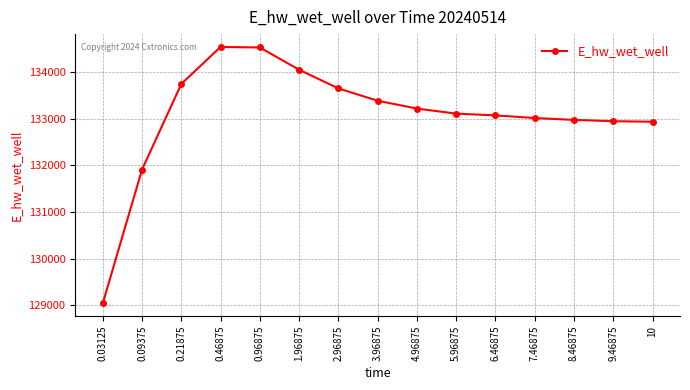

What is the smallest value displayed?

129037.4